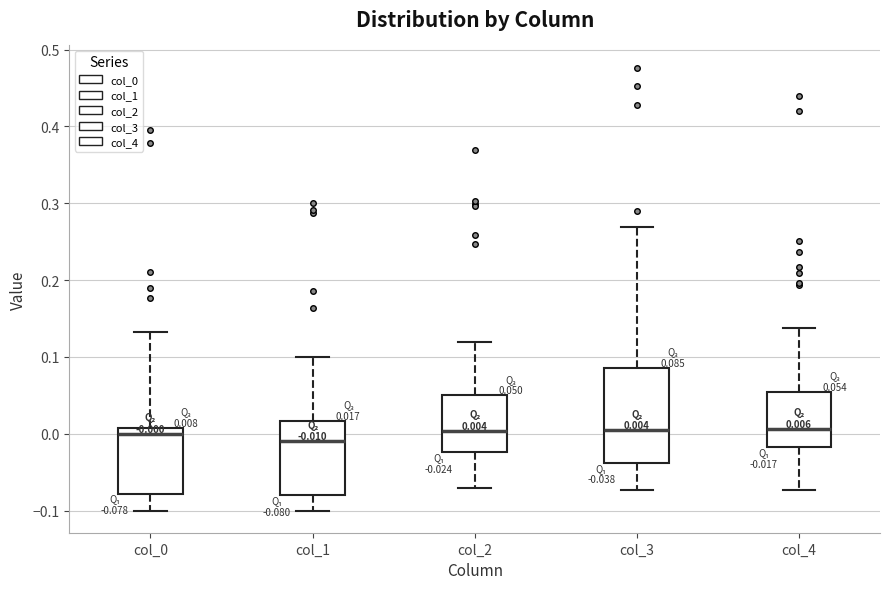

Which box is the tallest, from its lower edge to its upper edge?

col_3